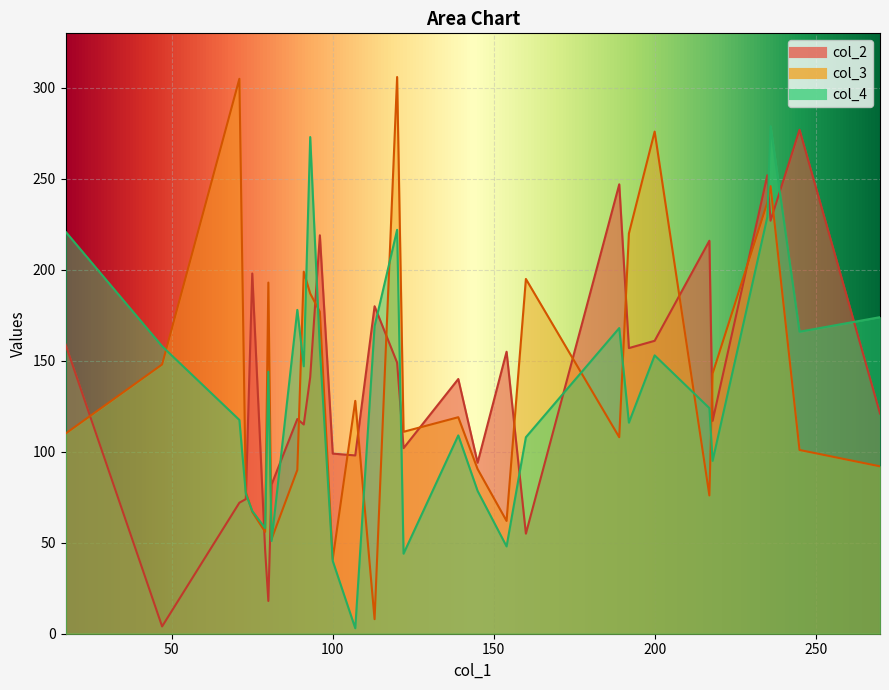

What is the approximate value at 10, to the nearest 50?

100